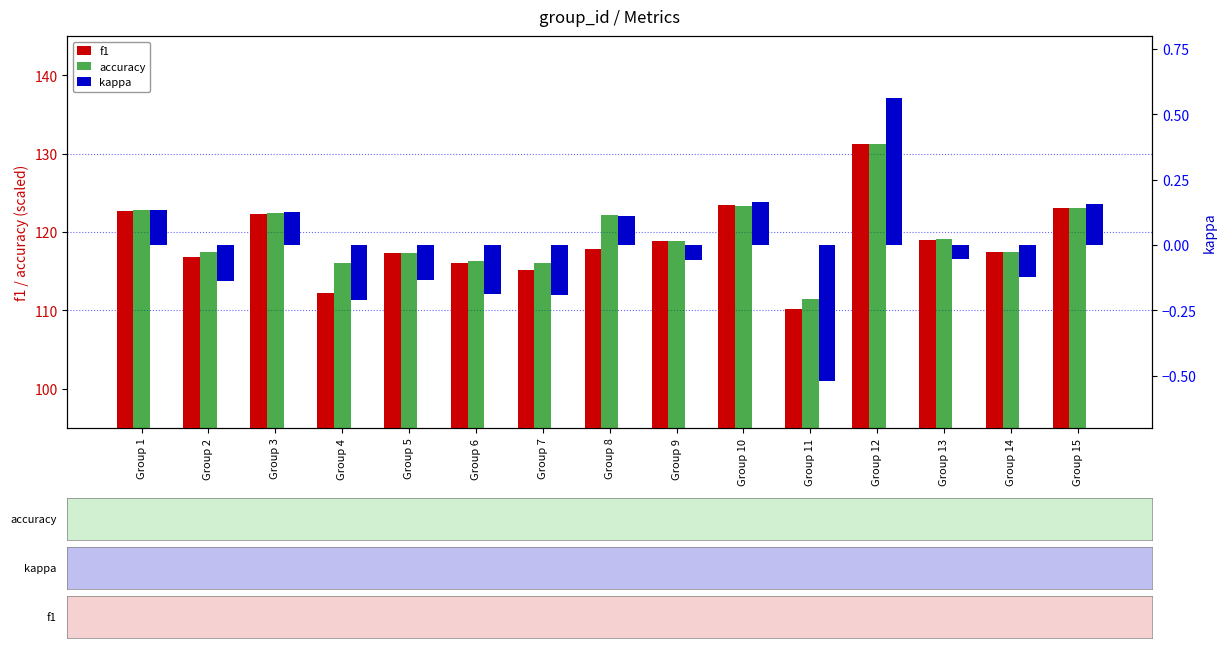

Which series has the widest spread of values?

f1